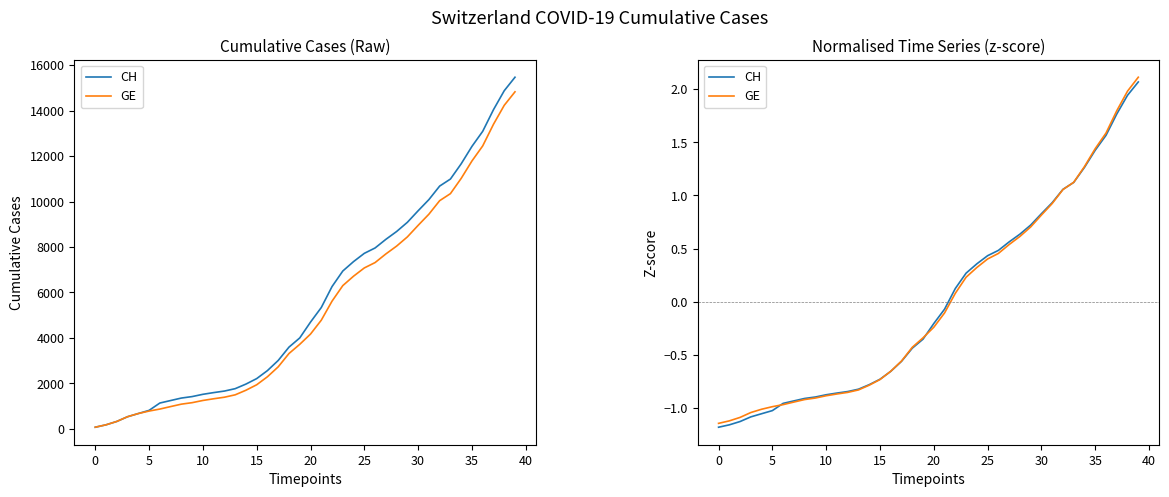

Where is CH nearest to the value 0?

21